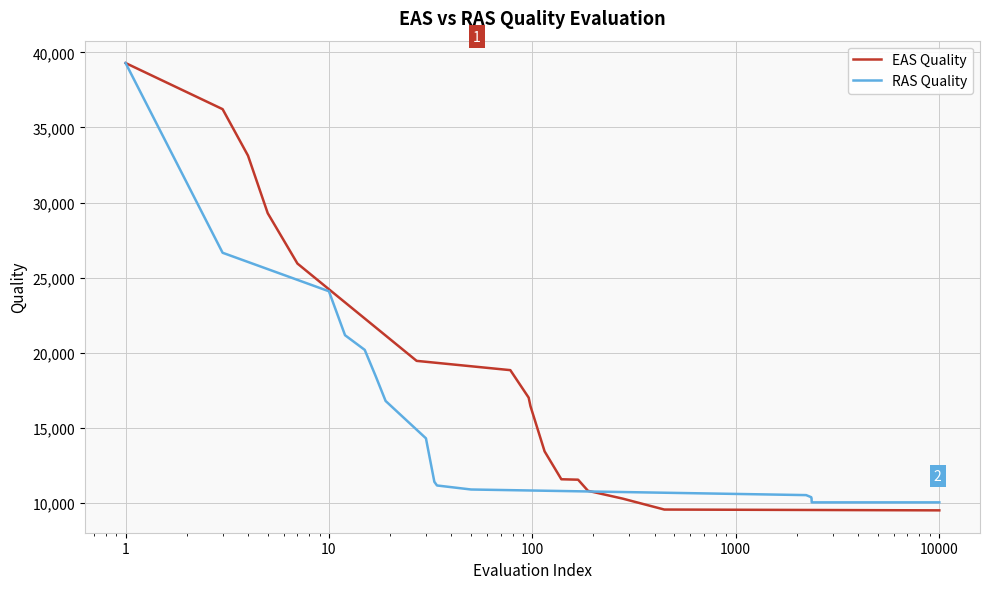

How many data points in EAS Quality are above 16998?

7